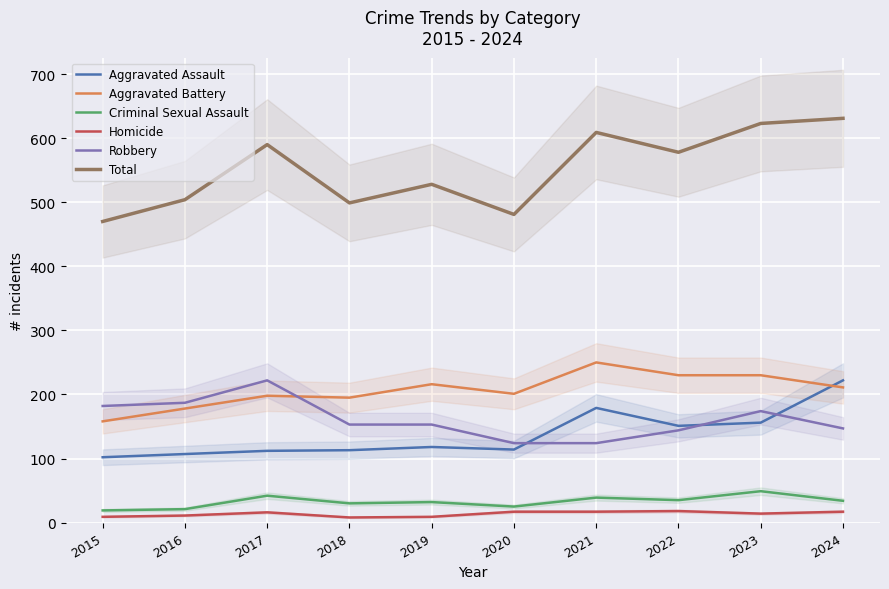

The value of Homicide at 2024 is 17. True or false?

True